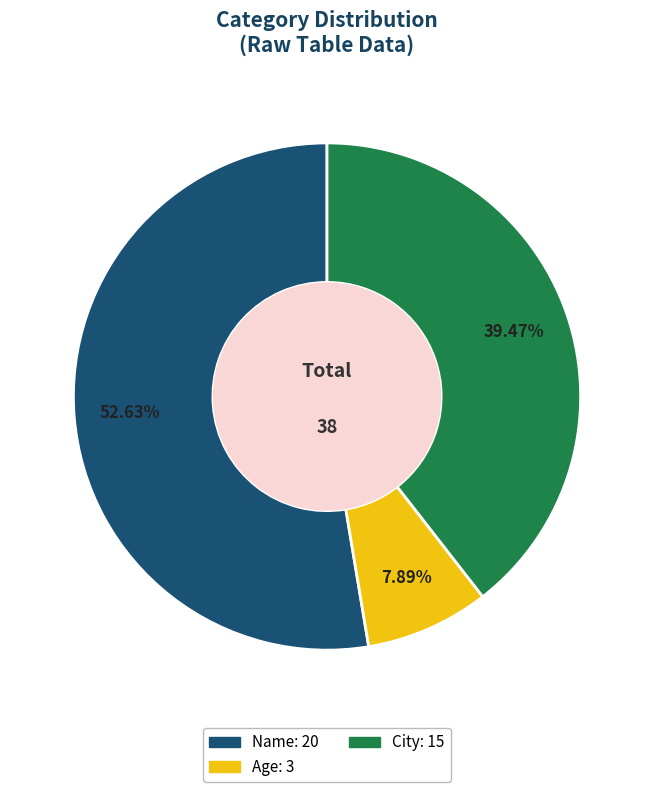

To the nearest percent, what is the difference between the largest and smallest slice percentages?

45%